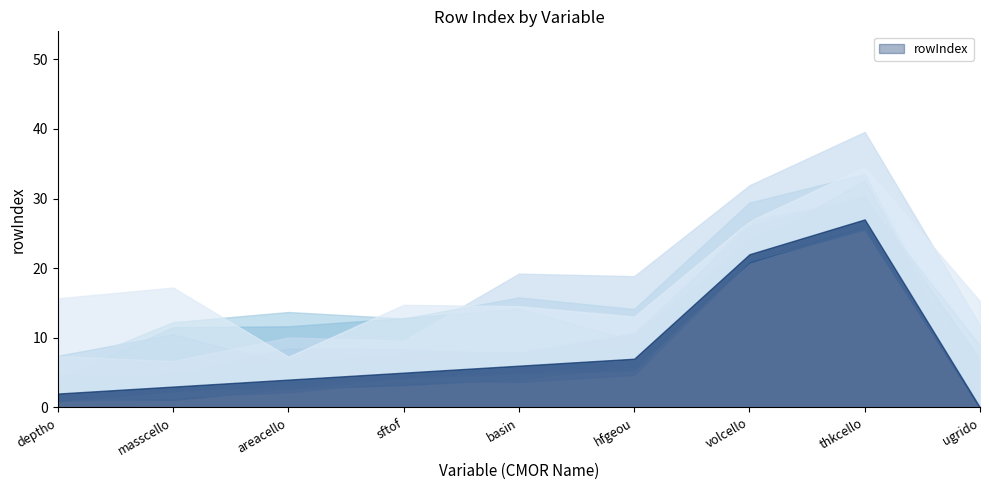

The chart shows a value of 3 at sftof. True or false?

False